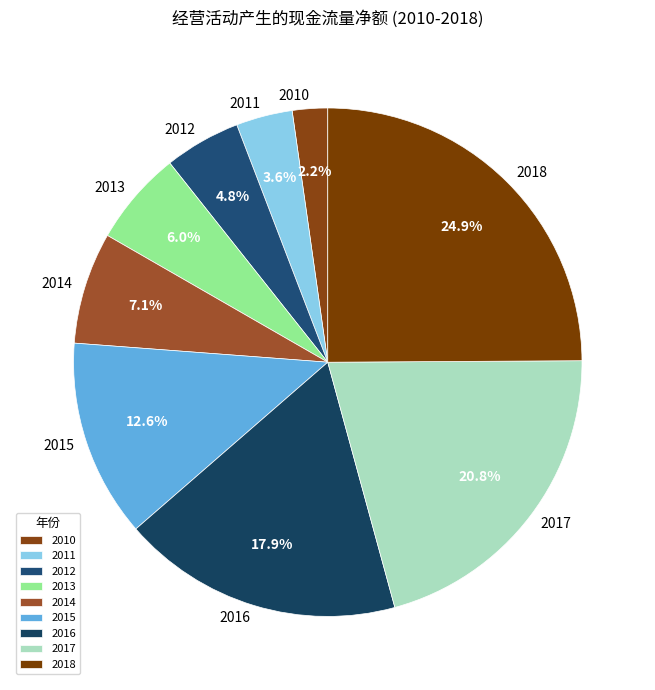

Is it true that 2013 is 6% of the pie?

True